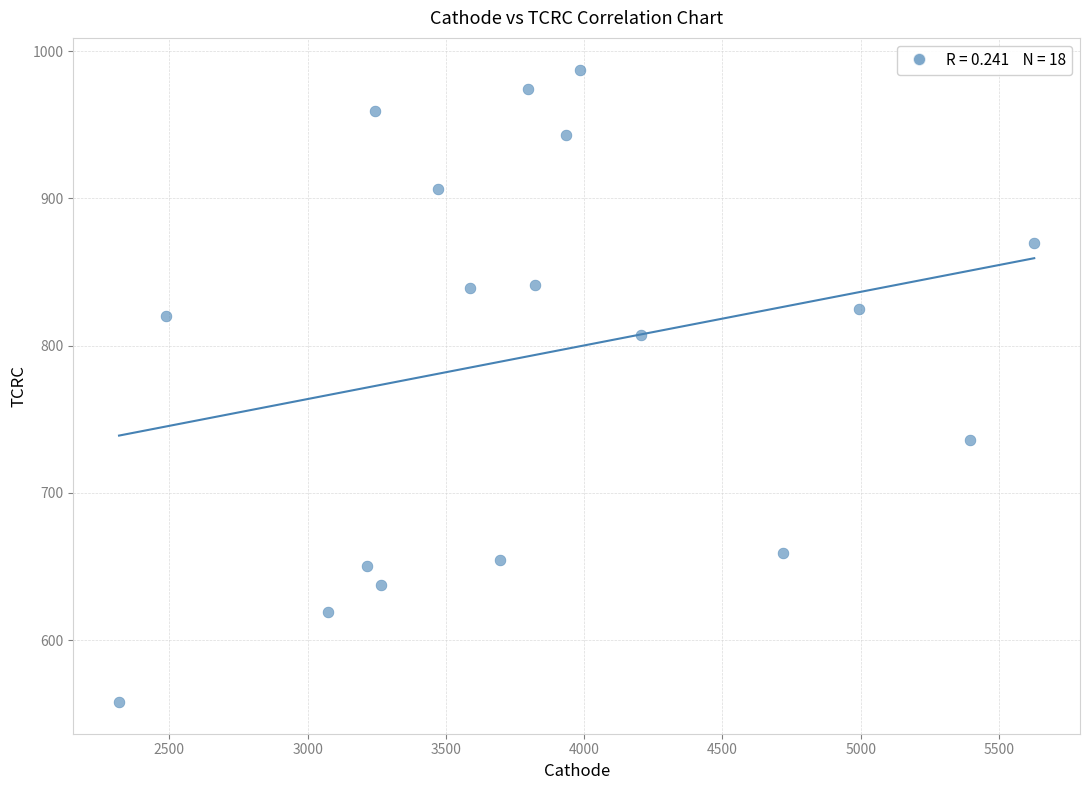

What is the range of X values (max minus min)?

3309.9